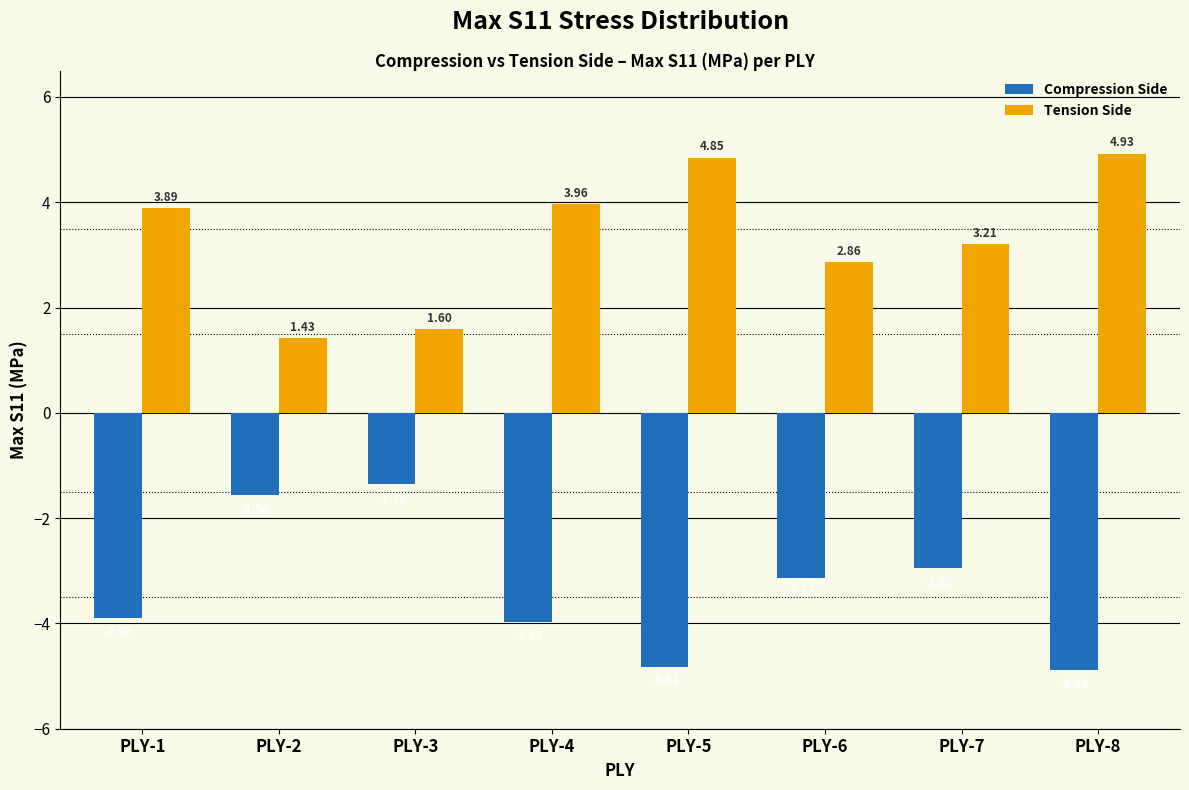

What is the difference between the highest and lowest values at PLY-8?

9.8